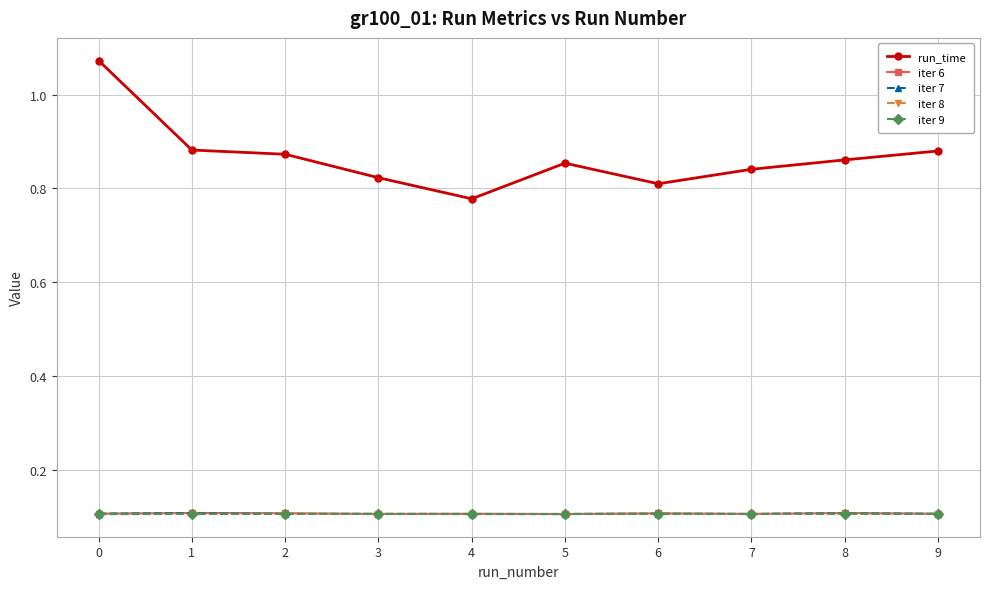

The value of iter 6 at 0 is 0.2. True or false?

False